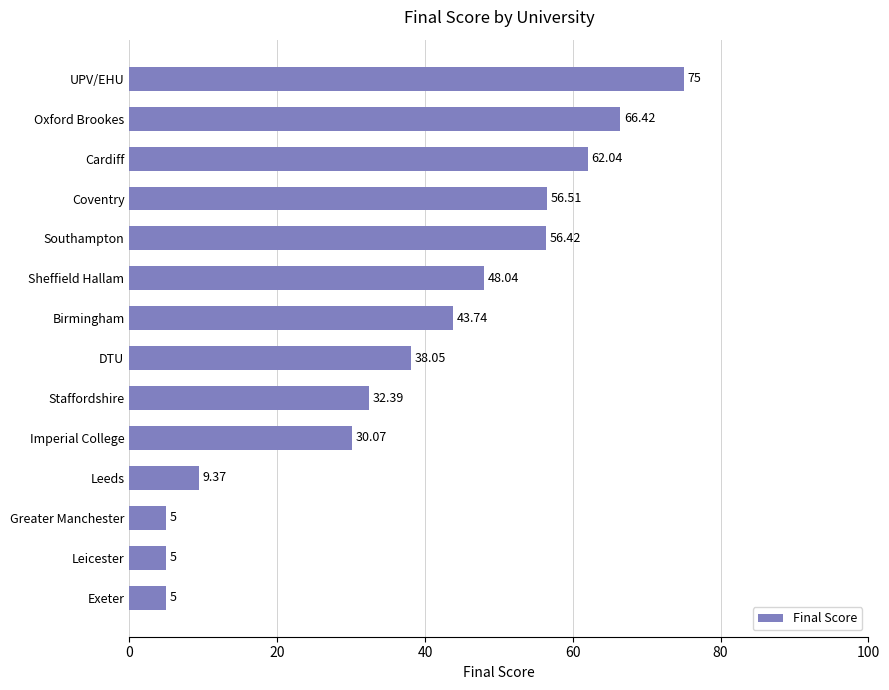

What is the ratio of the value at Cardiff to the value at Staffordshire?

1.9